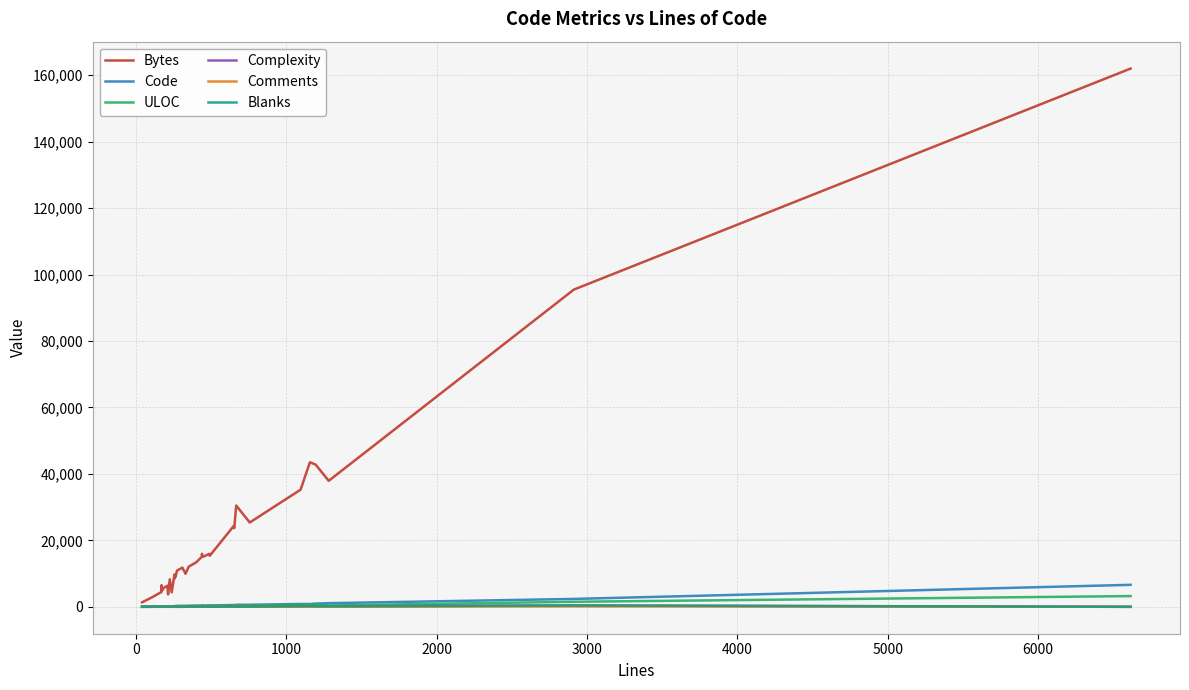

After their last crossing, which series has the higher values: ULOC or Comments?

ULOC